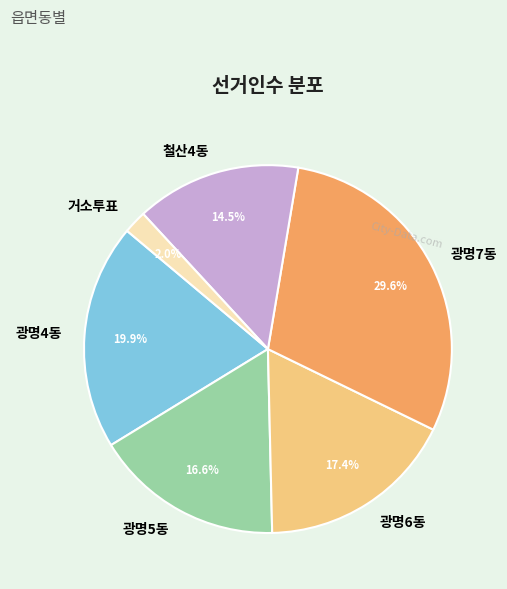

What is the ratio of the value at 철산4동 to the value at 광명5동?

0.9